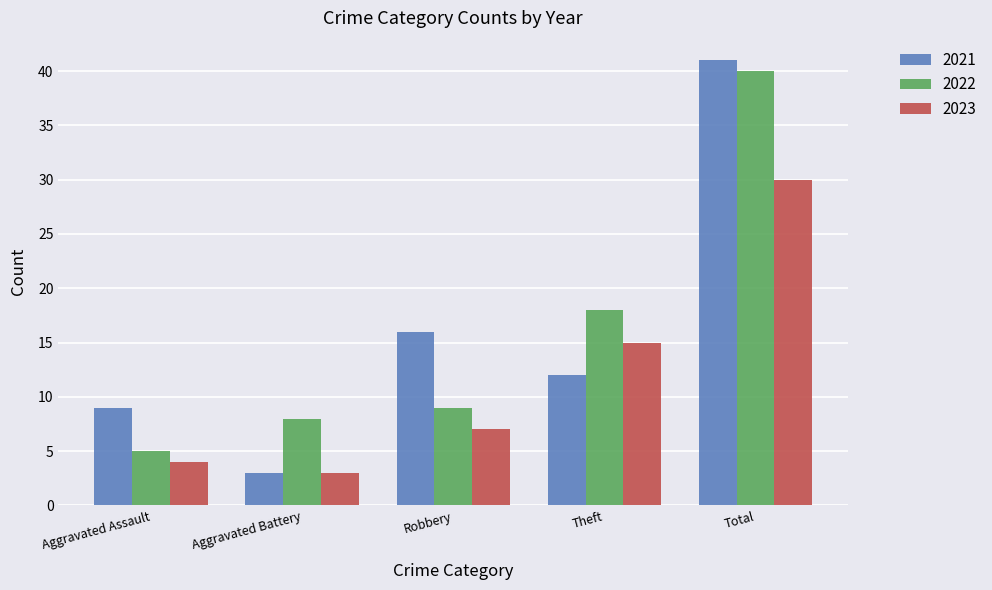

How many series are shown in this chart?

3